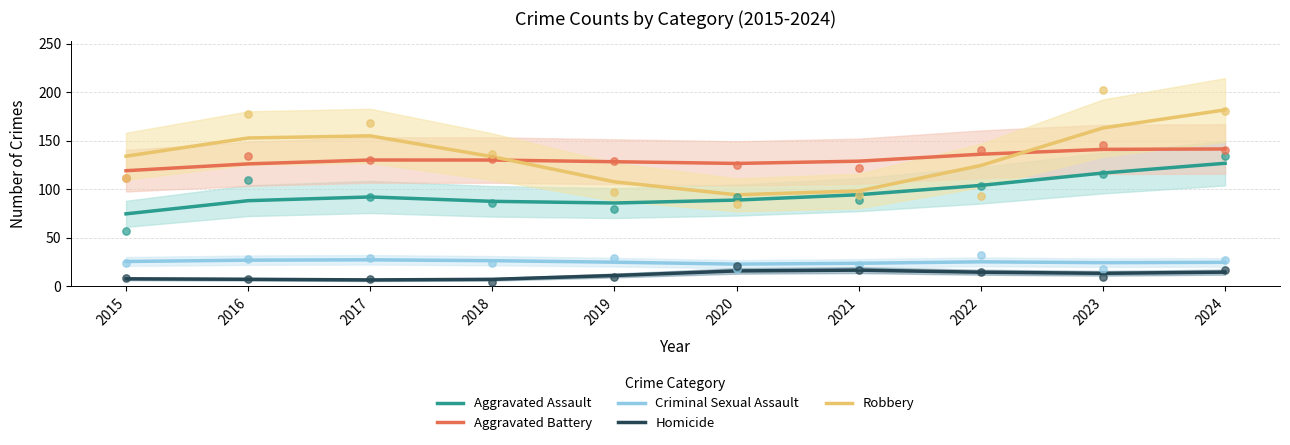

Which series reaches the minimum Y coordinate?

Homicide